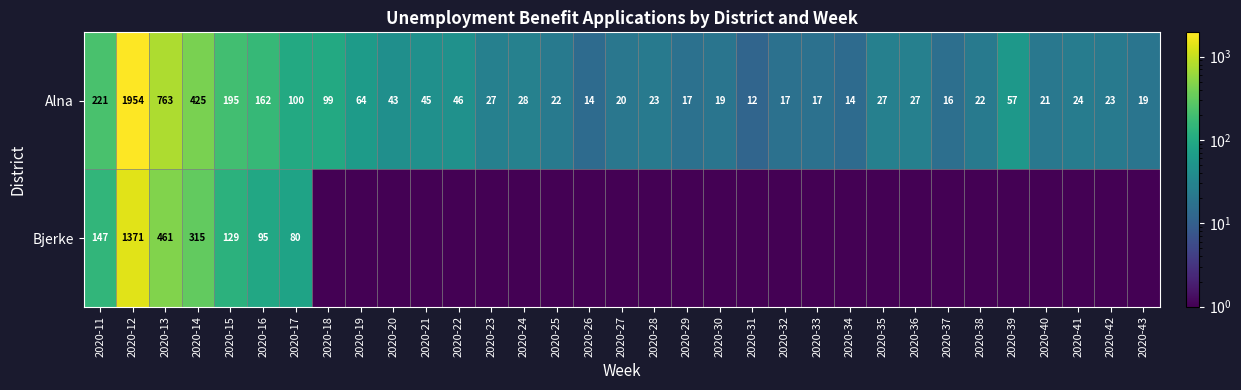

Read the Alna value at 2020-36.

27.0